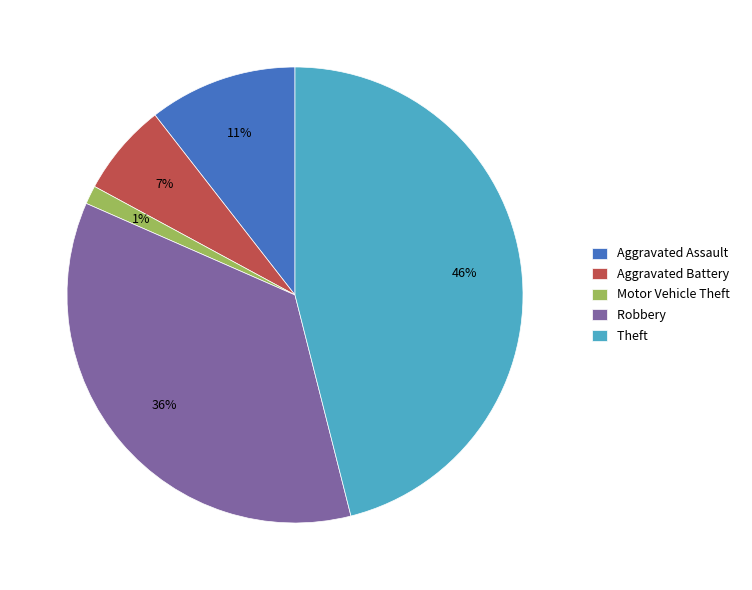

Rank the categories by value from lowest to highest.

Motor Vehicle Theft, Aggravated Battery, Aggravated Assault, Robbery, Theft